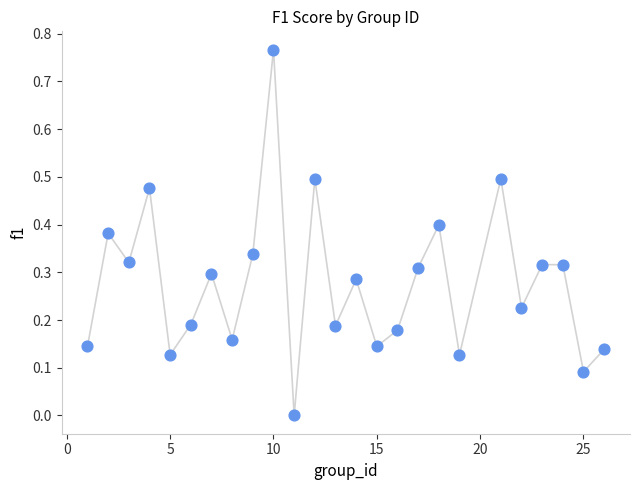

What is the range of X values (max minus min)?

25.0